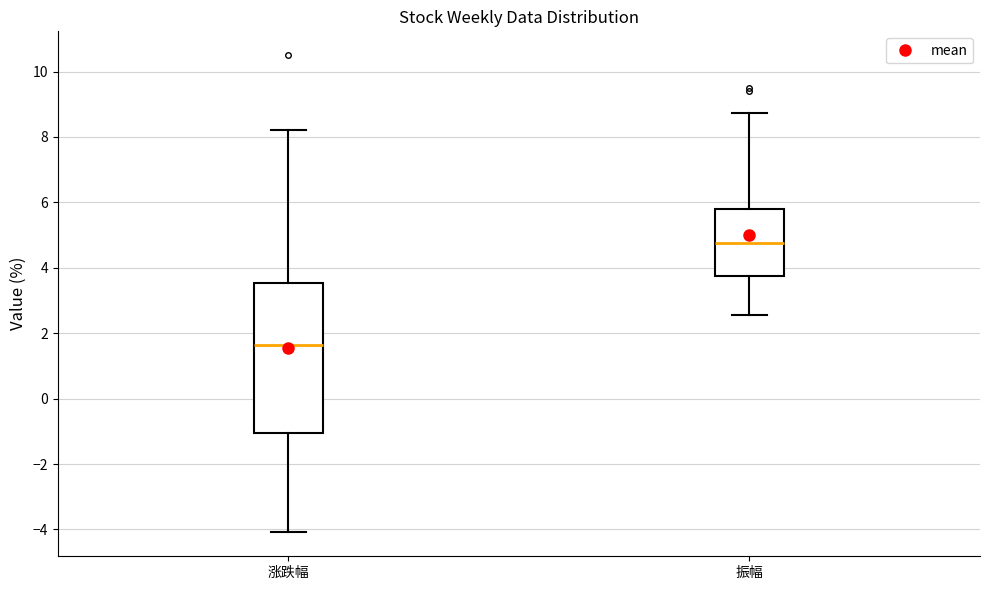

Reading left to right, transcribe this box plot: for each box, give where its median line is, the range the box spans, and where its two whiskers end, as read against the y-axis. The values are not printed on the chart, so give them approximately, as read against the axis.

涨跌幅: median 1.6, box -1.0 to 3.6, whiskers -4.0 to 8.2
振幅: median 4.8, box 3.8 to 5.8, whiskers 2.6 to 8.8